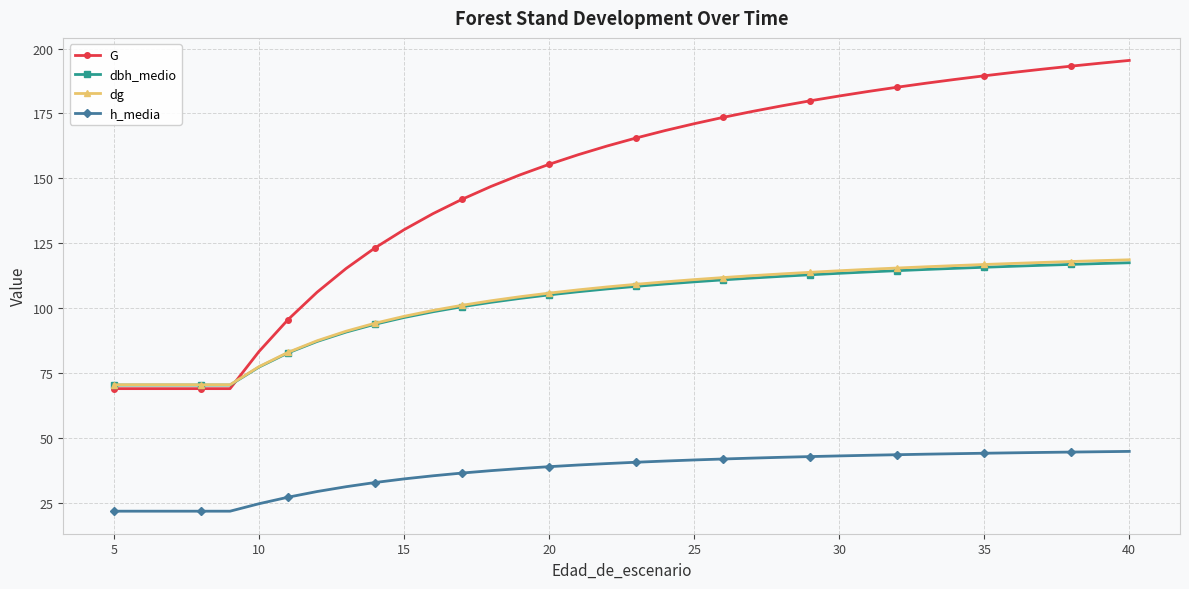

Which series has the largest range (max minus min)?

G